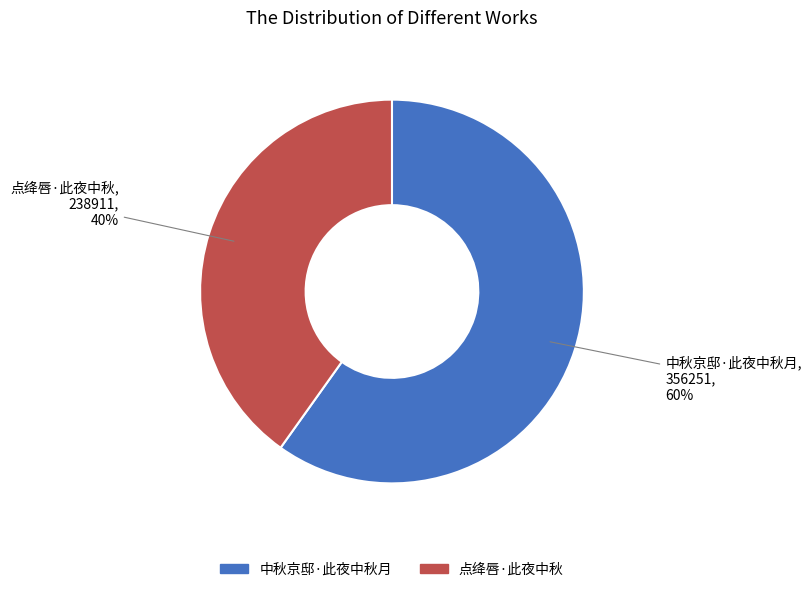

To the nearest percent, what percentage of the pie is 点绛唇·此夜中秋?

40%